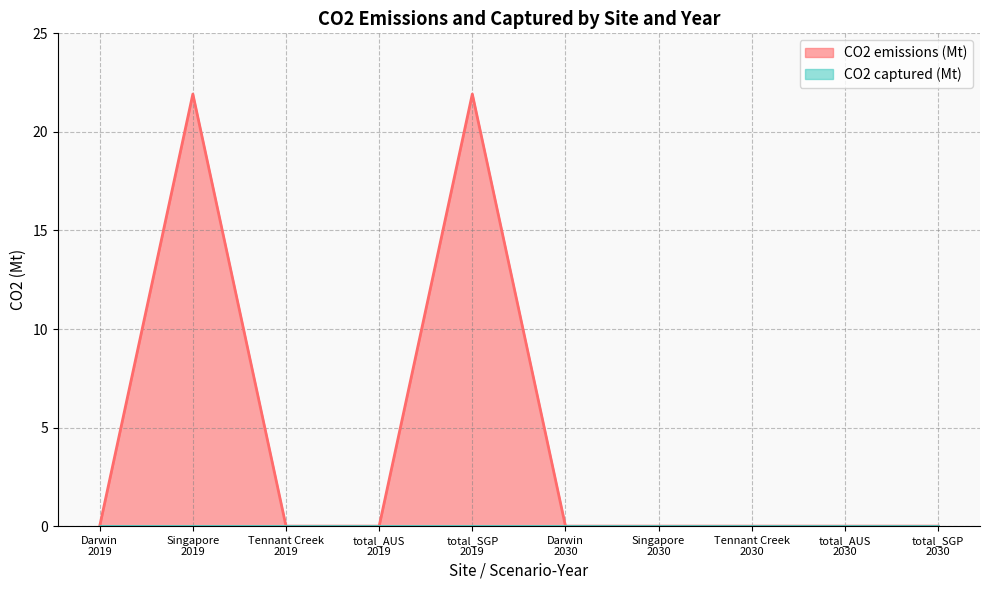

What is the sum of all values?

43.8